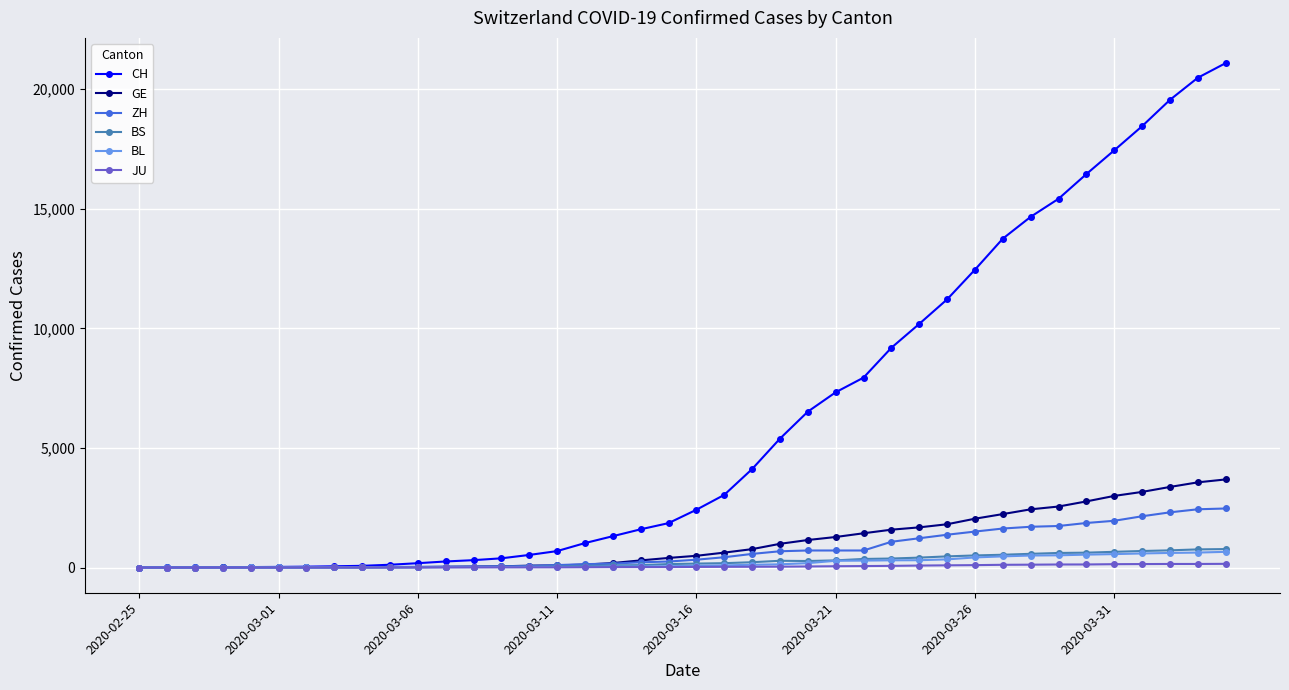

What is the highest value of the GE series?

3683